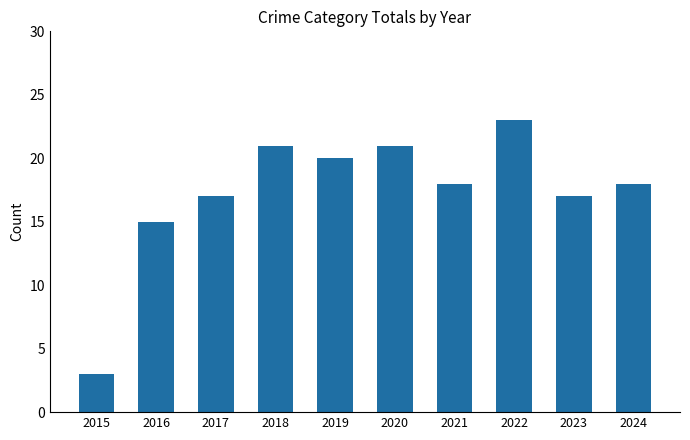

What is the smallest value displayed?

3